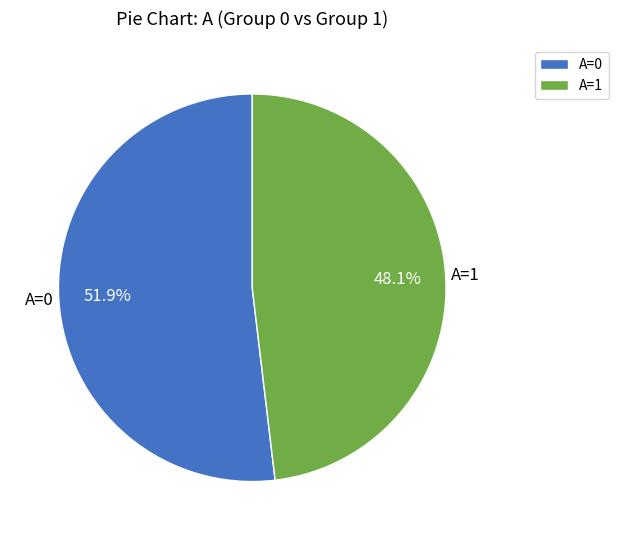

Between A=1 and A=0, which is larger?

A=0